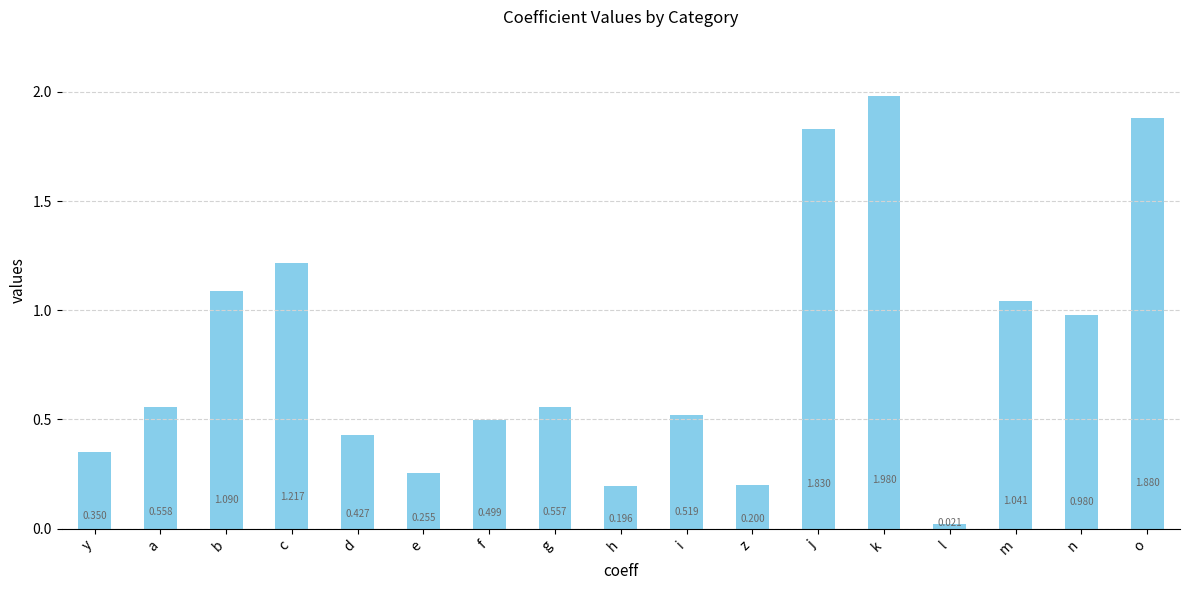

Which category has the lowest value across all series?

l